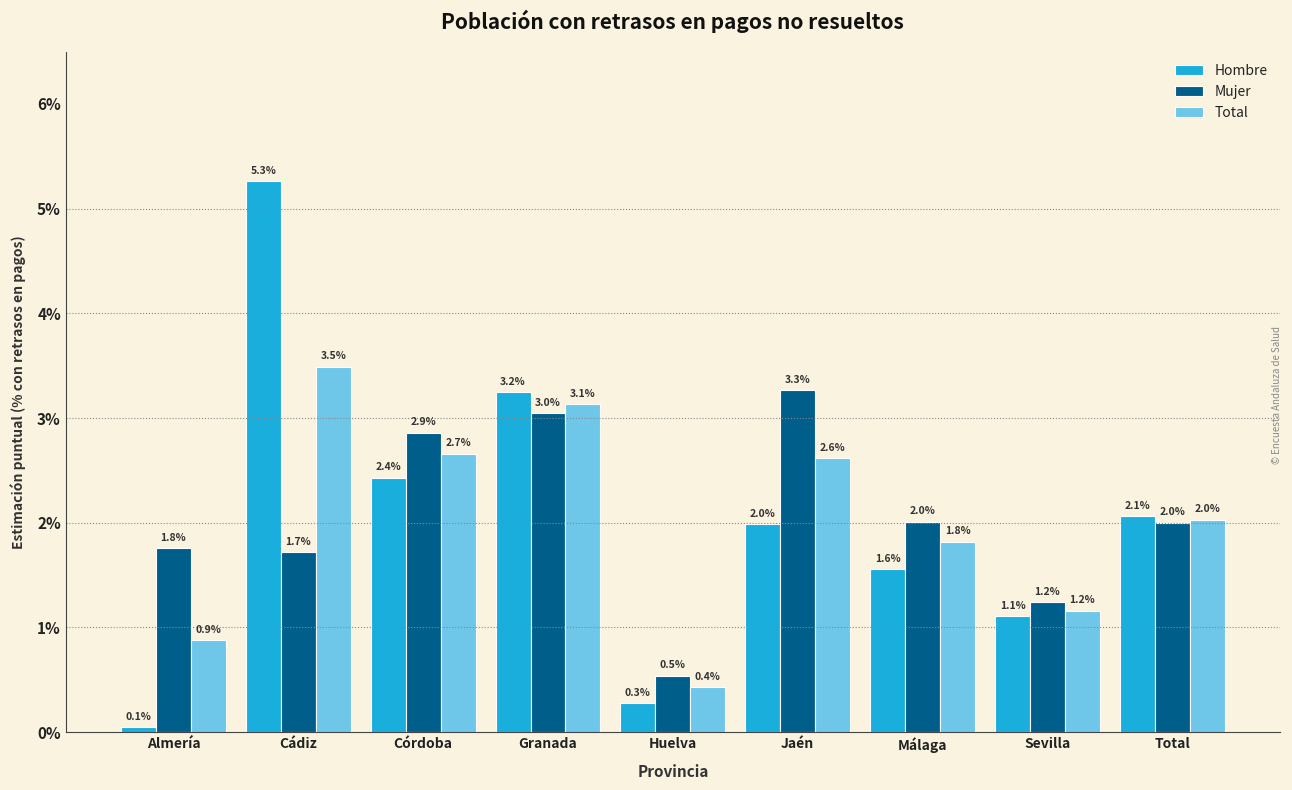

Read the Mujer value at Córdoba.

2.9